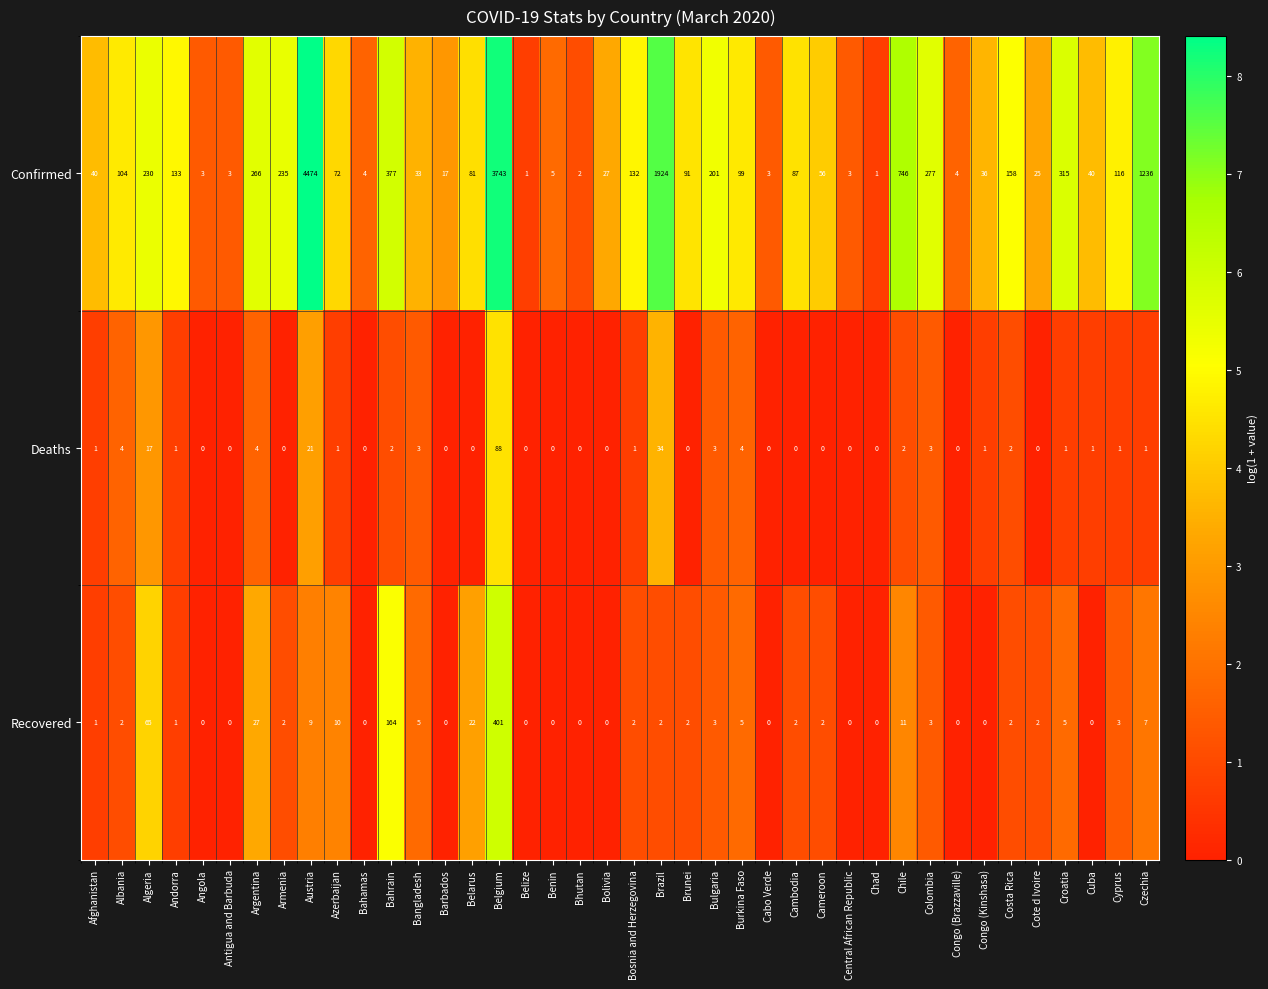

Is it true that Recovered equals 0 at Bolivia?

True